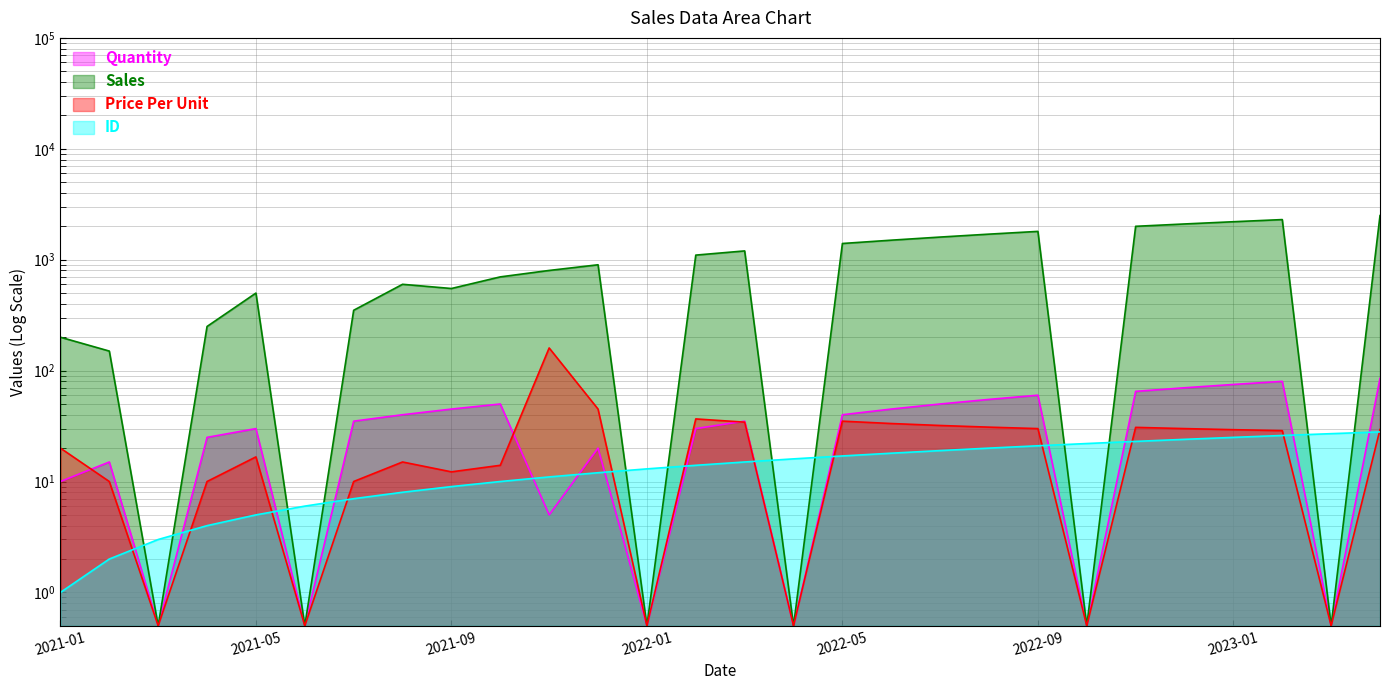

What is the average value of the Price Per Unit series?

24.9